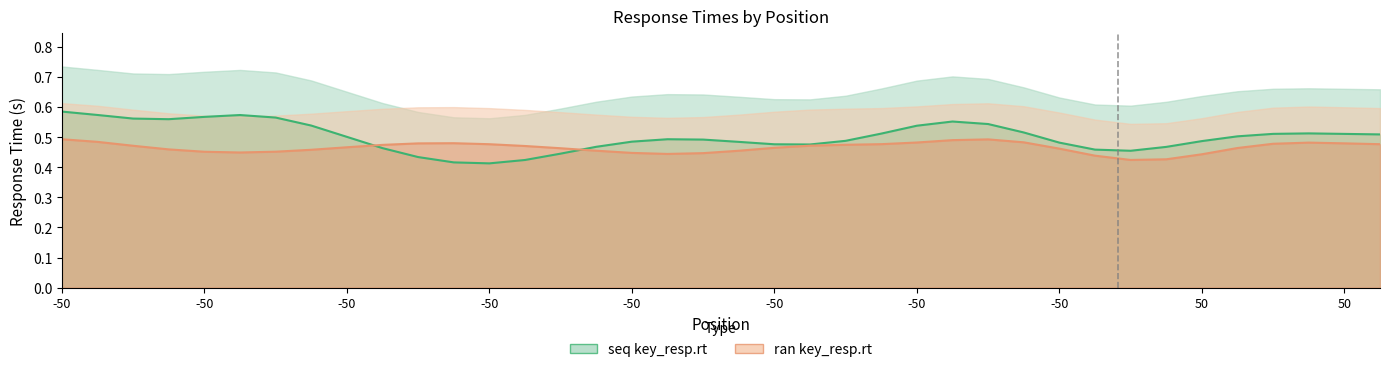

Is the value of ran key_resp.rt at 15 greater than the value of seq key_resp.rt at 15?

No